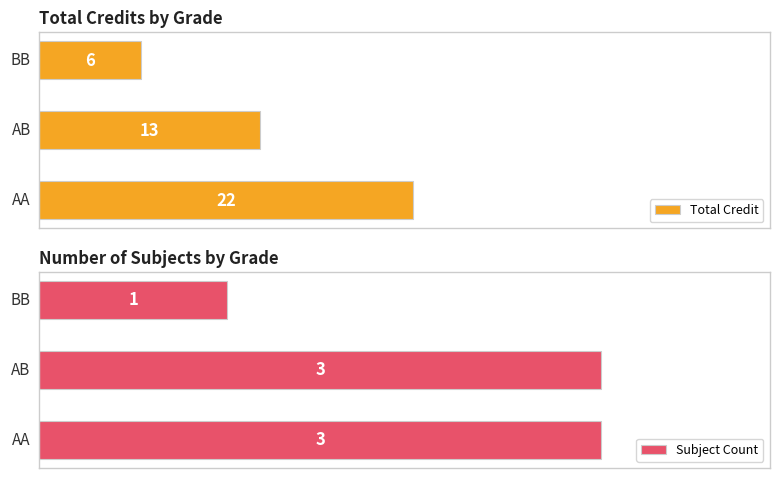

How many data points in Total Credit are less than 13?

1